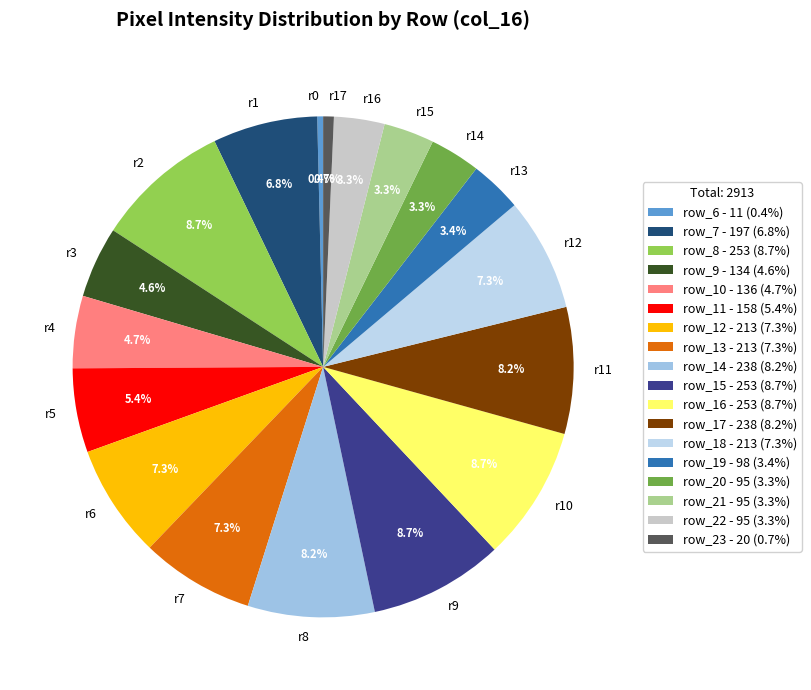

What percentage do r4 and r5 together represent?

10.1%